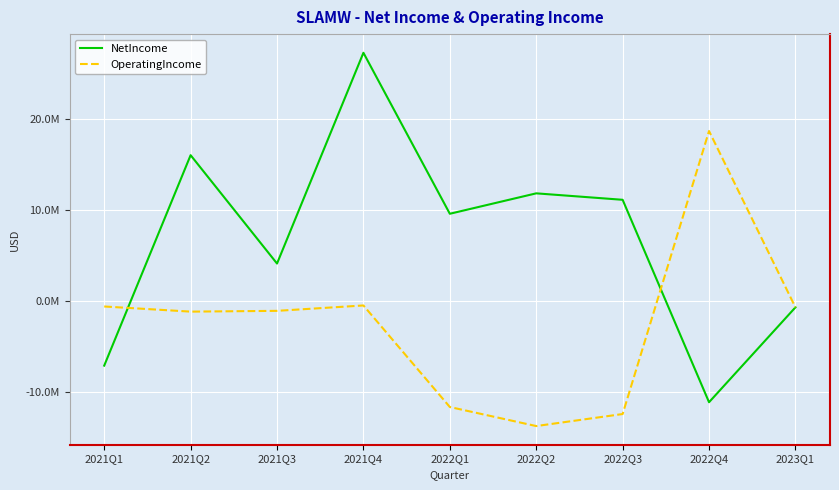

What are all the series names shown in the legend?

NetIncome, OperatingIncome